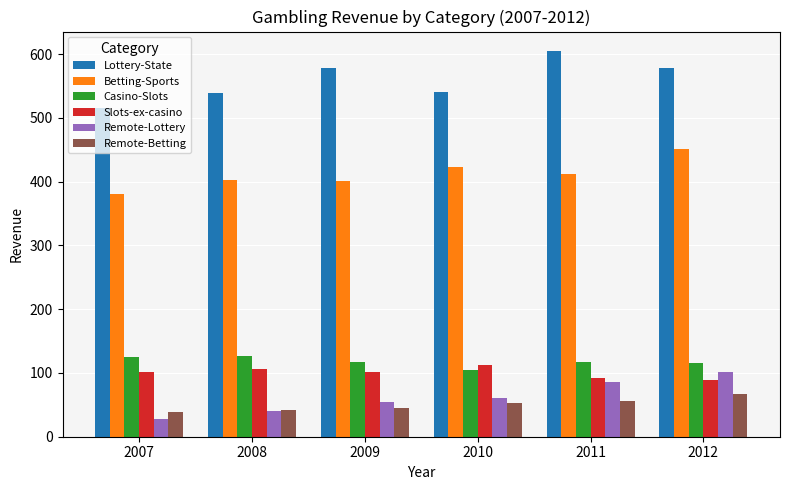

At 2009, list the series in order from smallest to largest.

Remote-Betting, Remote-Lottery, Slots-ex-casino, Casino-Slots, Betting-Sports, Lottery-State